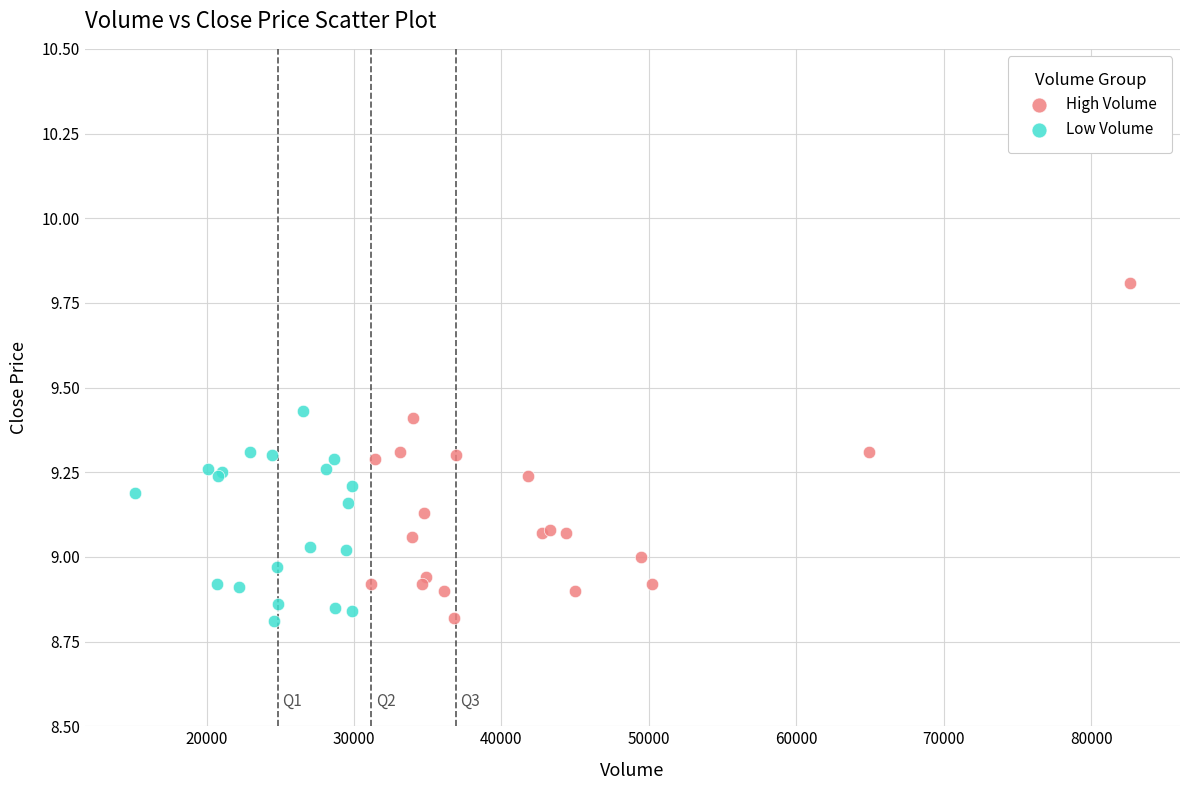

Which series reaches the maximum Y coordinate?

High Volume